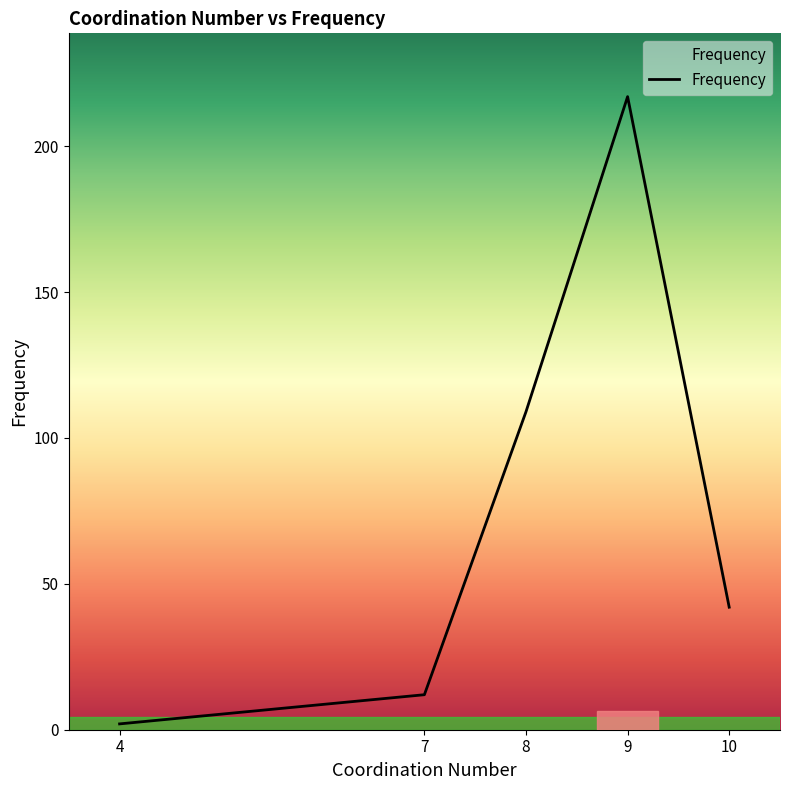

Rank the categories by value from lowest to highest.

4, 7, 10, 8, 9